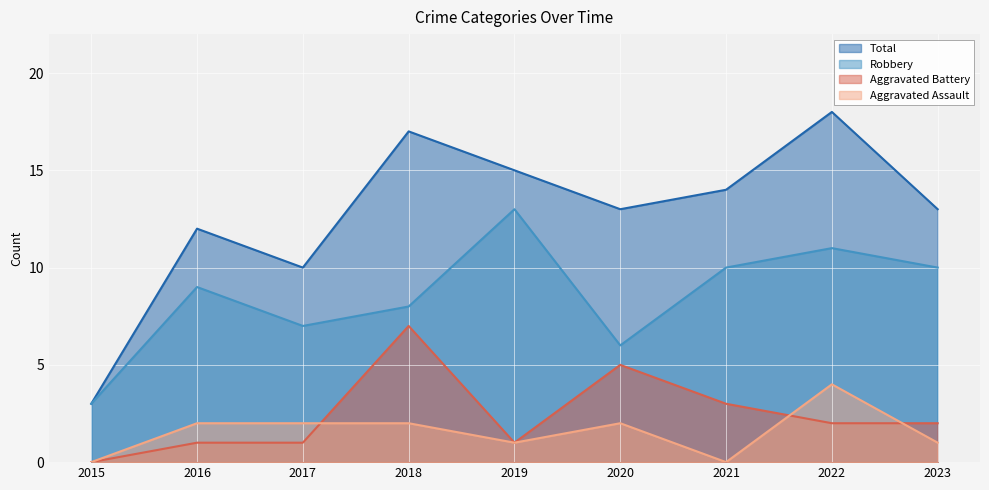

What is the average value of the Aggravated Battery series?

2